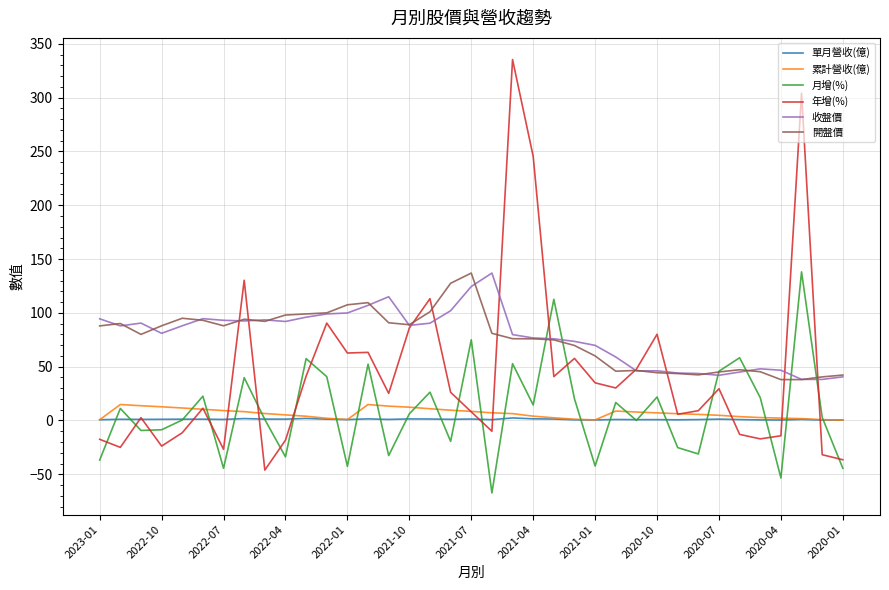

True or false: 開盤價 and 收盤價 intersect in this chart.

True